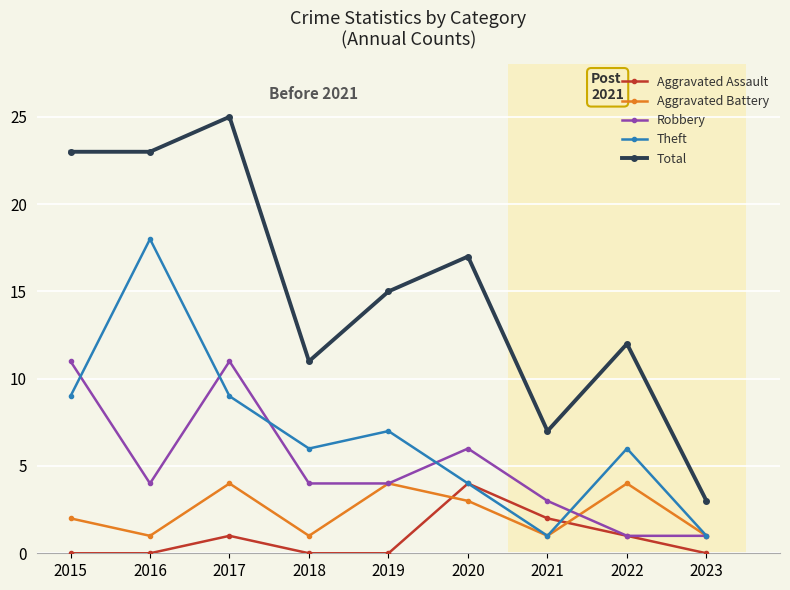

What is the difference between the highest and lowest values at 2019?

15